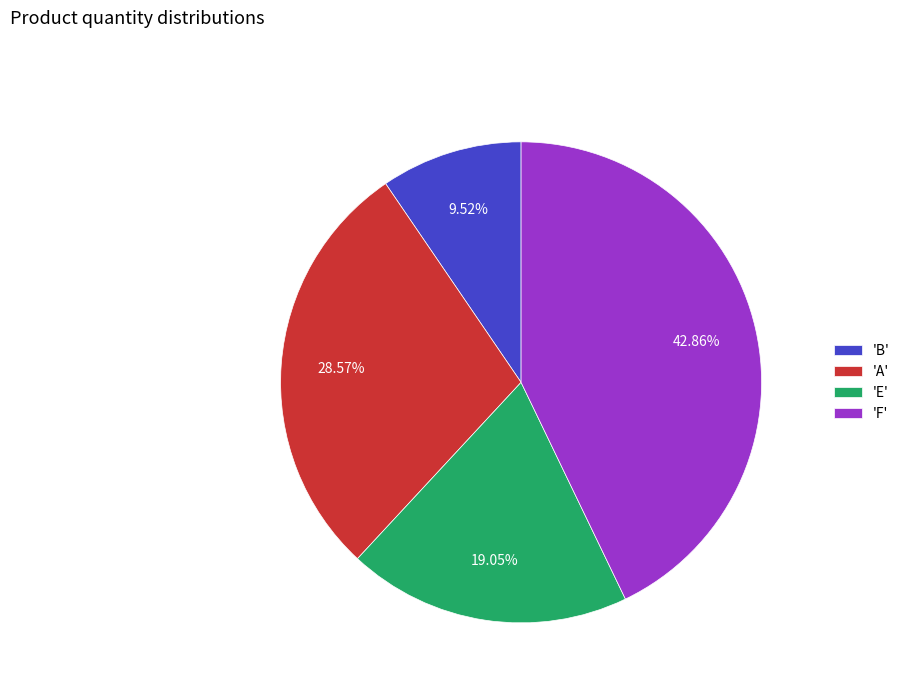

What is the largest slice in the pie chart?

'F'